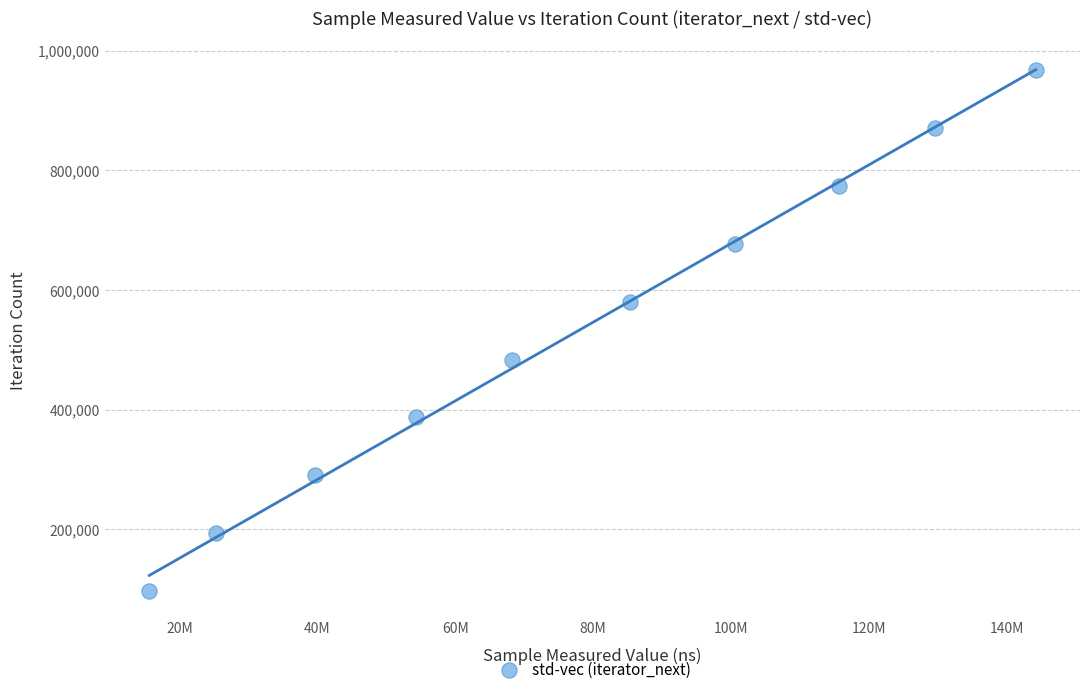

What is the range of Y values (max minus min)?

870363